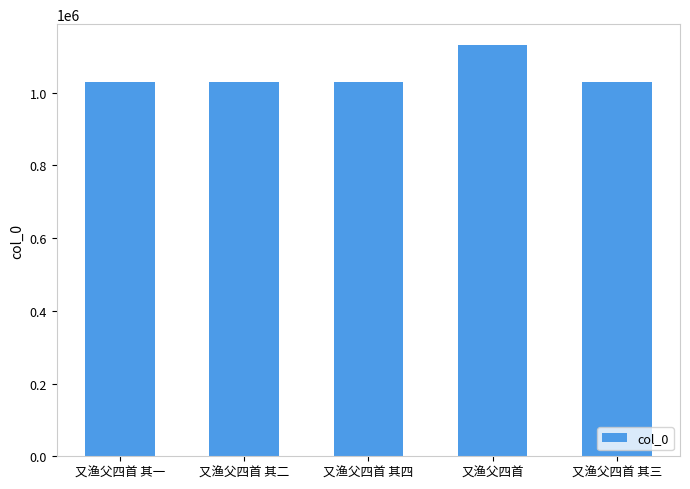

What is the maximum value shown in the chart?

1131361